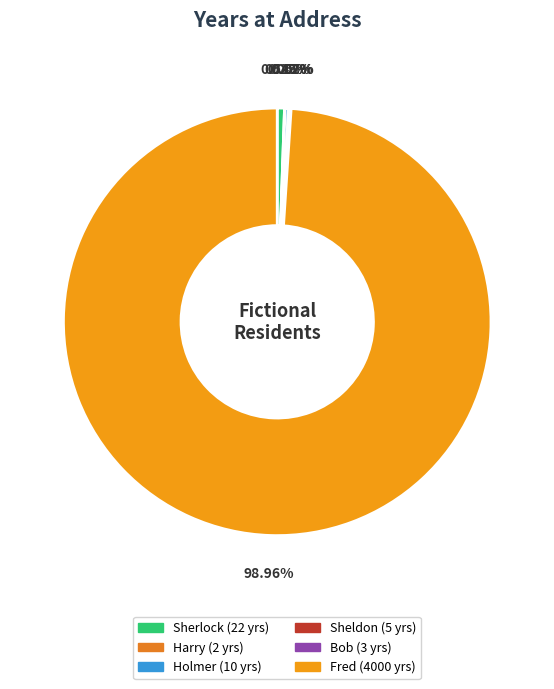

Which category has the smallest portion of the pie?

Harry